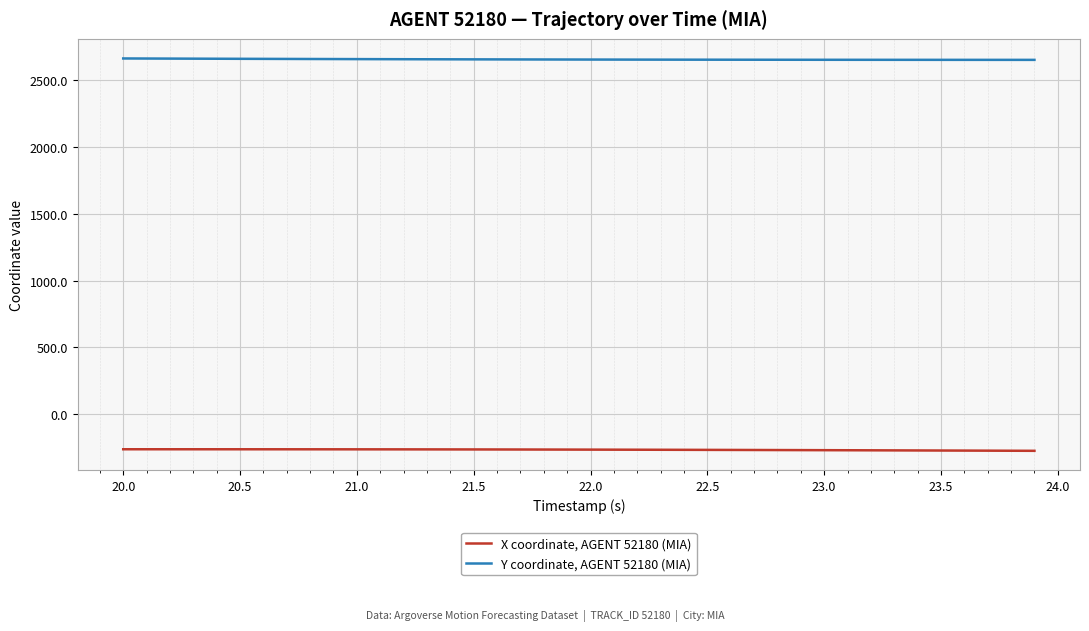

True or false: Y coordinate, AGENT 52180 (MIA) and X coordinate, AGENT 52180 (MIA) cross at least once.

False